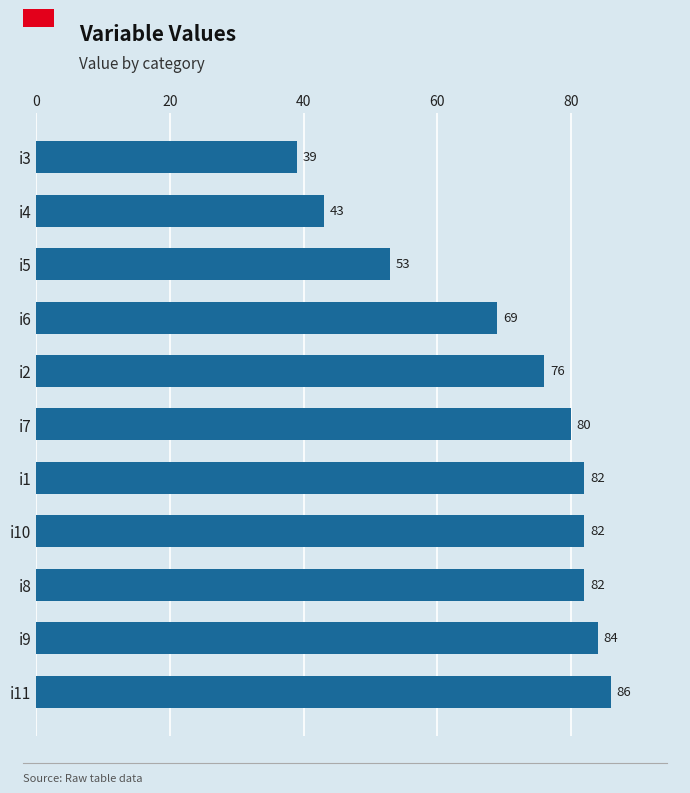

Reading bottom to top, transcribe all the data shown in this chart.

86	84	82	82	82	80	76	69	53	43	39